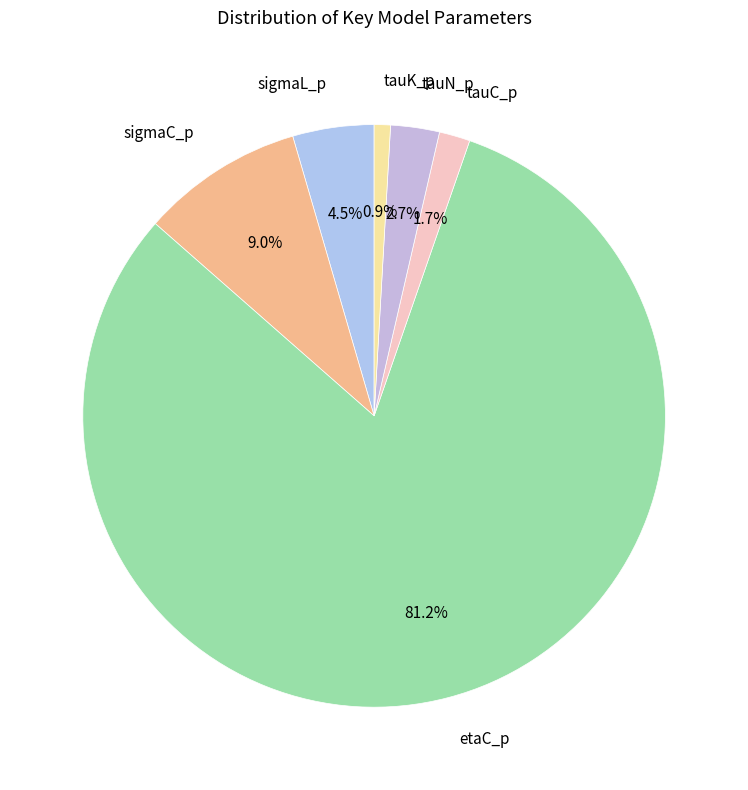

Is there any slice that represents more than half of the pie?

Yes